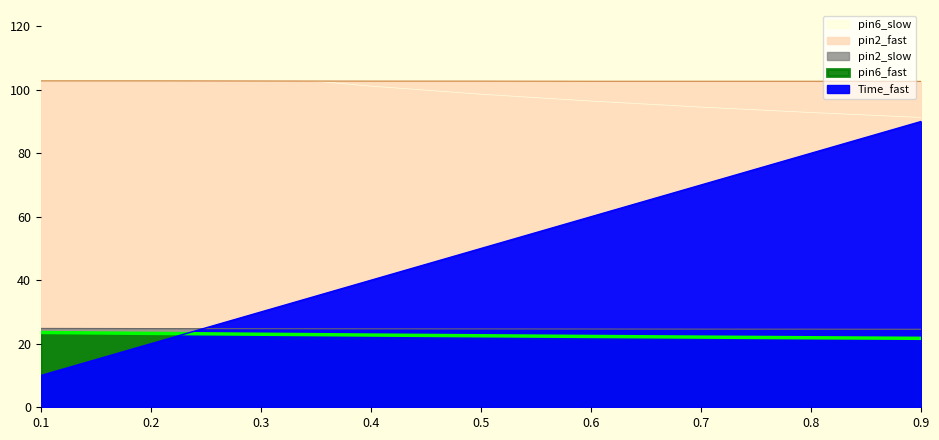

At 0.7, list the series in order from smallest to largest.

pin6_fast, pin2_slow, Time_fast, pin6_slow, pin2_fast